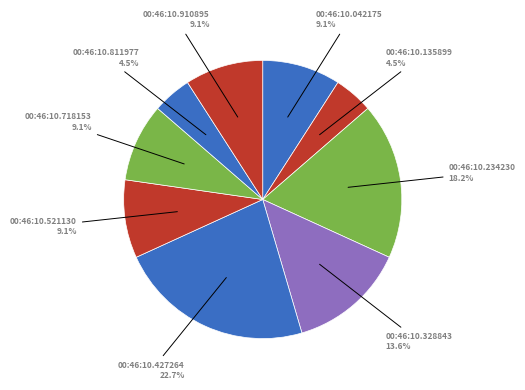

Which category has the biggest portion of the pie?

00:46:10.427264